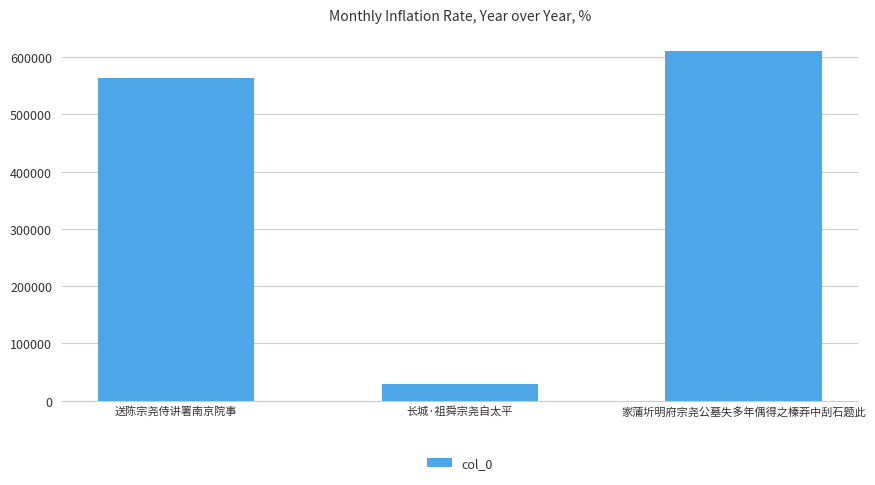

How many data points does each series have?

3